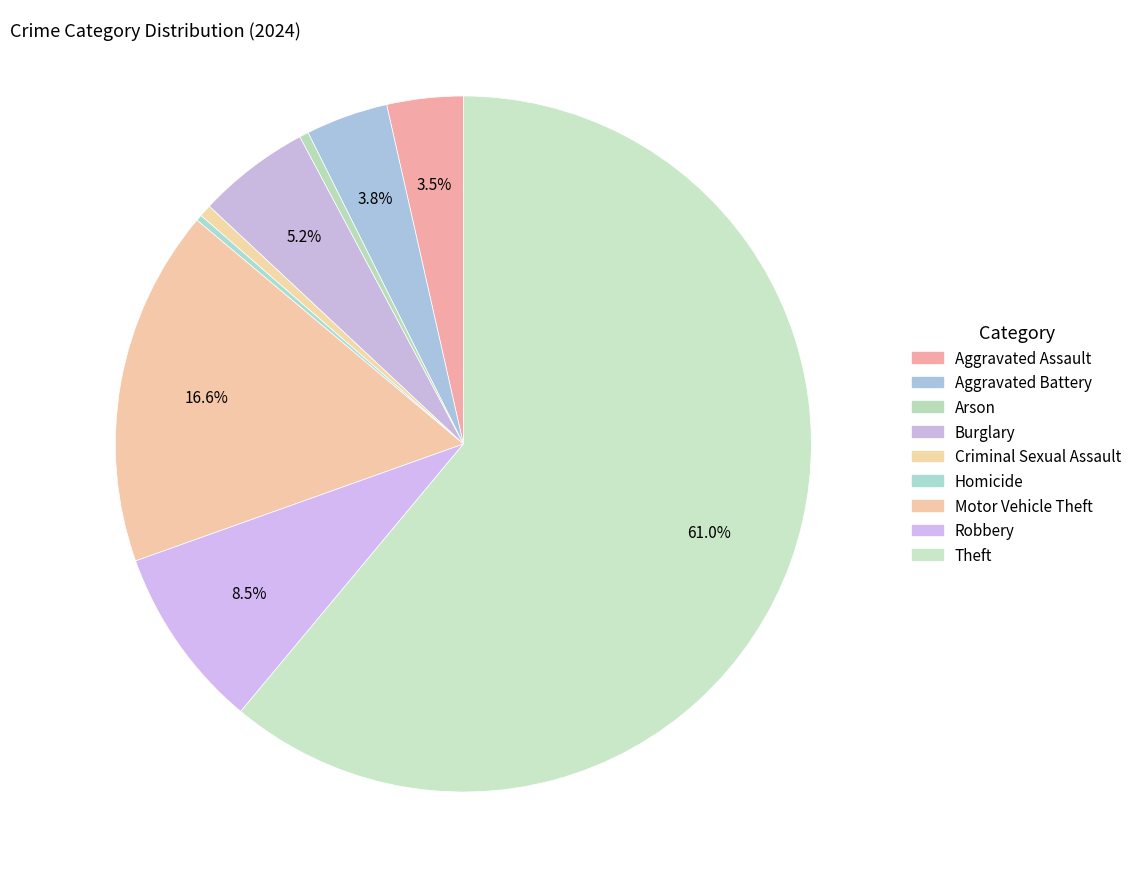

What is the change in value from Criminal Sexual Assault to Homicide?

-2